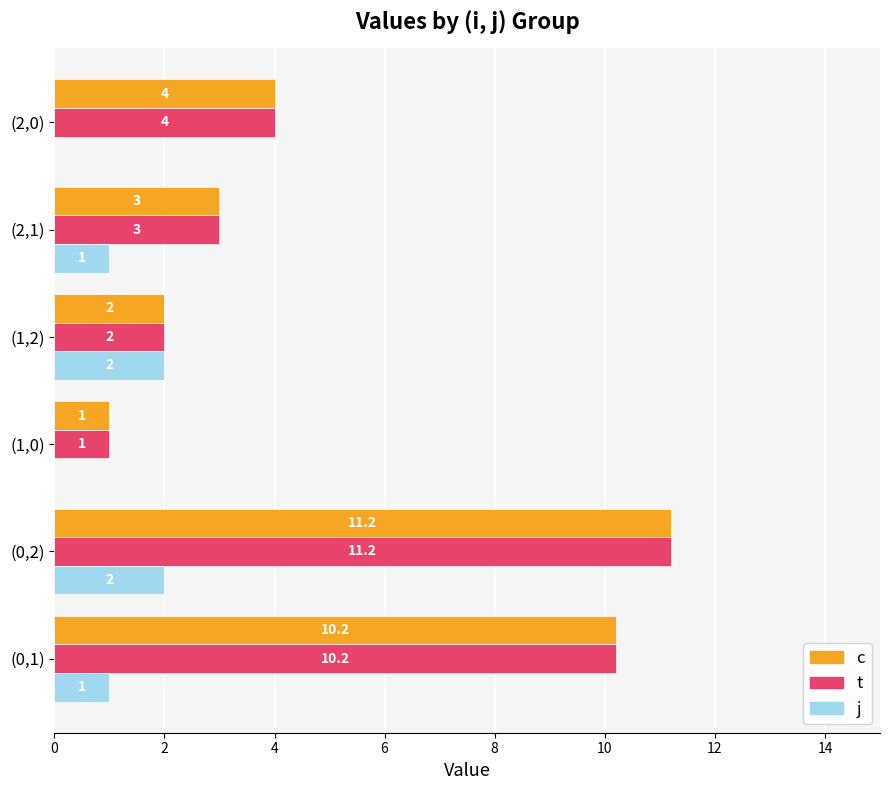

At which category is the sum across all series the highest?

(0,2)